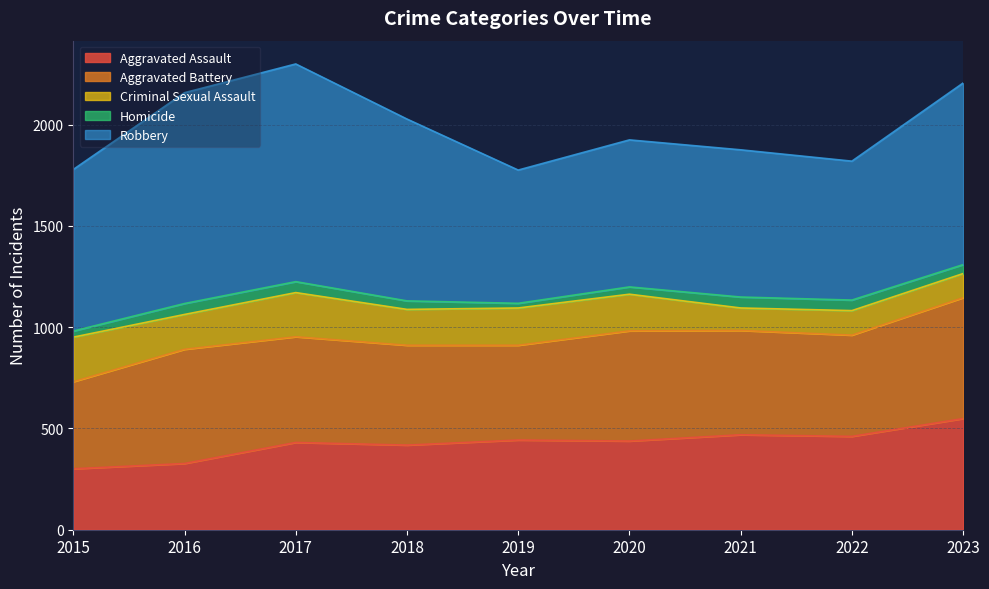

Reading right to left, what are all the values shown in this chart?

Aggravated Assault: 549	461	469	438	443	418	431	327	301
Aggravated Battery: 597	500	515	544	468	493	522	564	430
Criminal Sexual Assault: 119	121	111	181	184	177	218	172	220
Homicide: 44	52	54	36	23	42	54	54	30
Robbery: 897	686	727	726	658	898	1075	1041	798